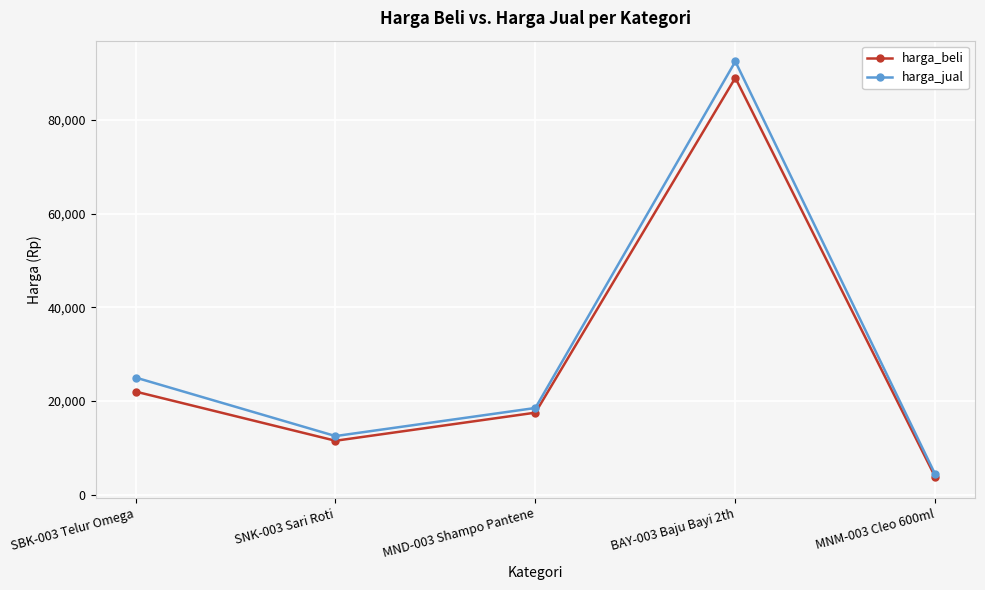

Rank the series by their average value, from lowest to highest.

harga_beli, harga_jual